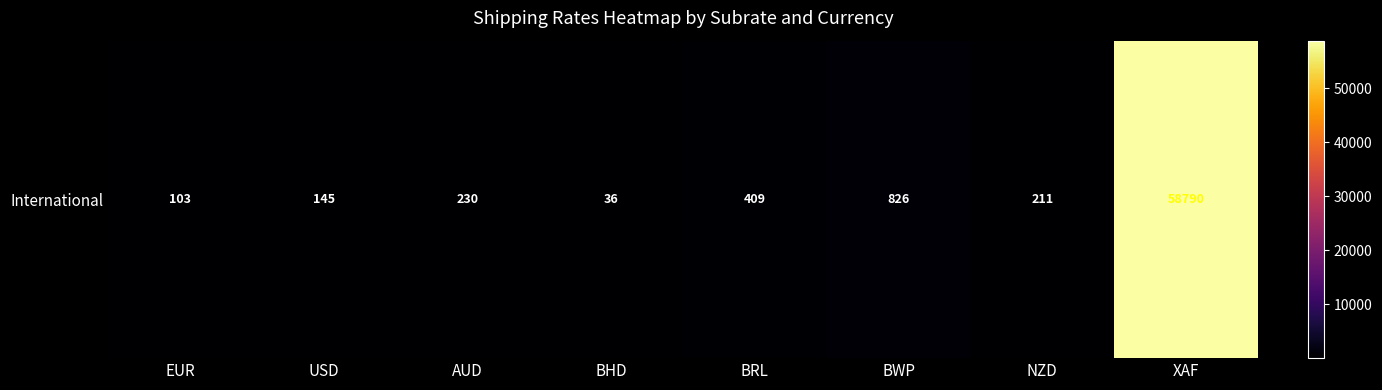

What is the change in value from BWP to XAF?

+57964.0